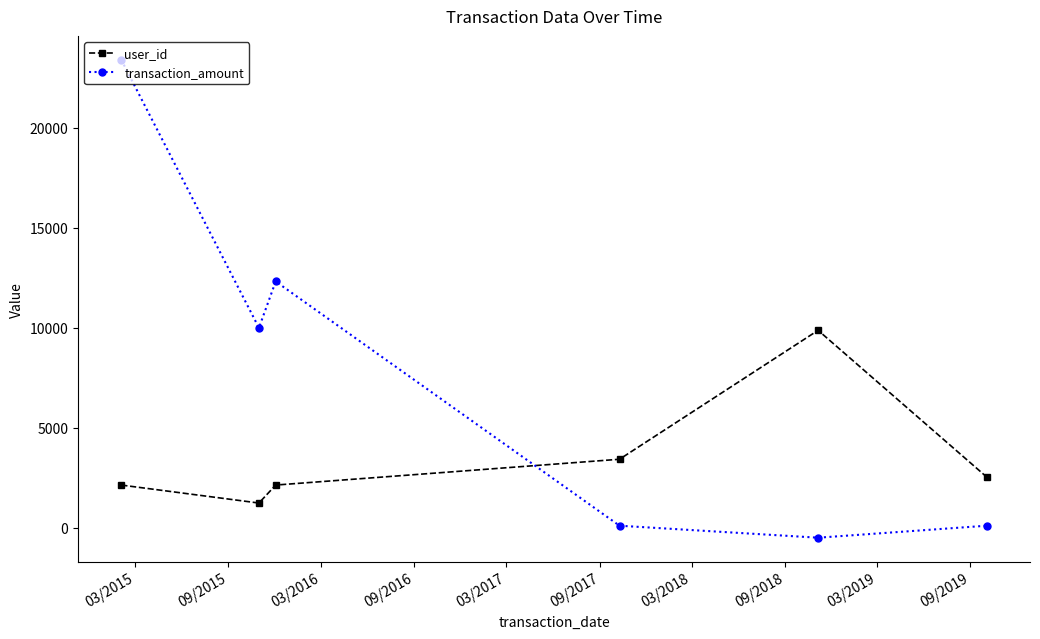

What is the maximum value shown in the chart?

23411